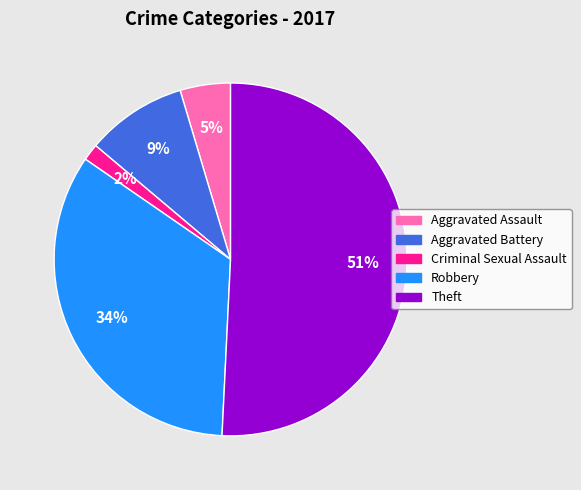

Do Theft and Robbery together represent more than half of the pie?

Yes